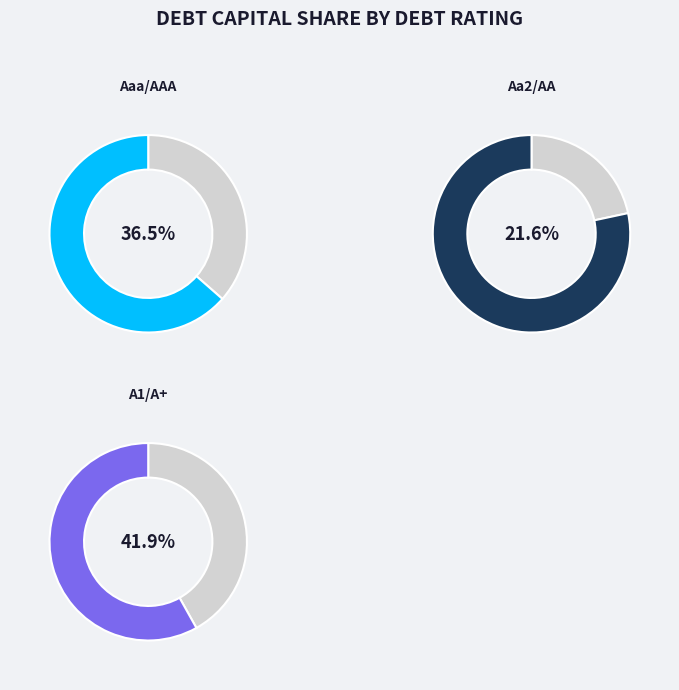

How many slices are in this pie chart?

3